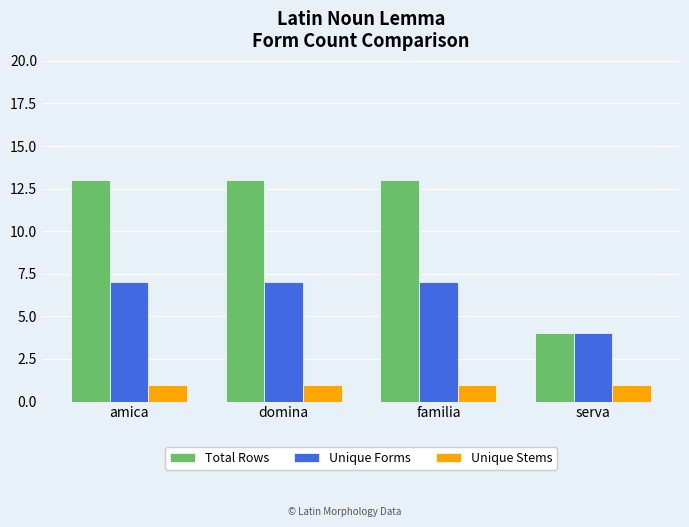

What value does the Unique Forms series have at amica?

7